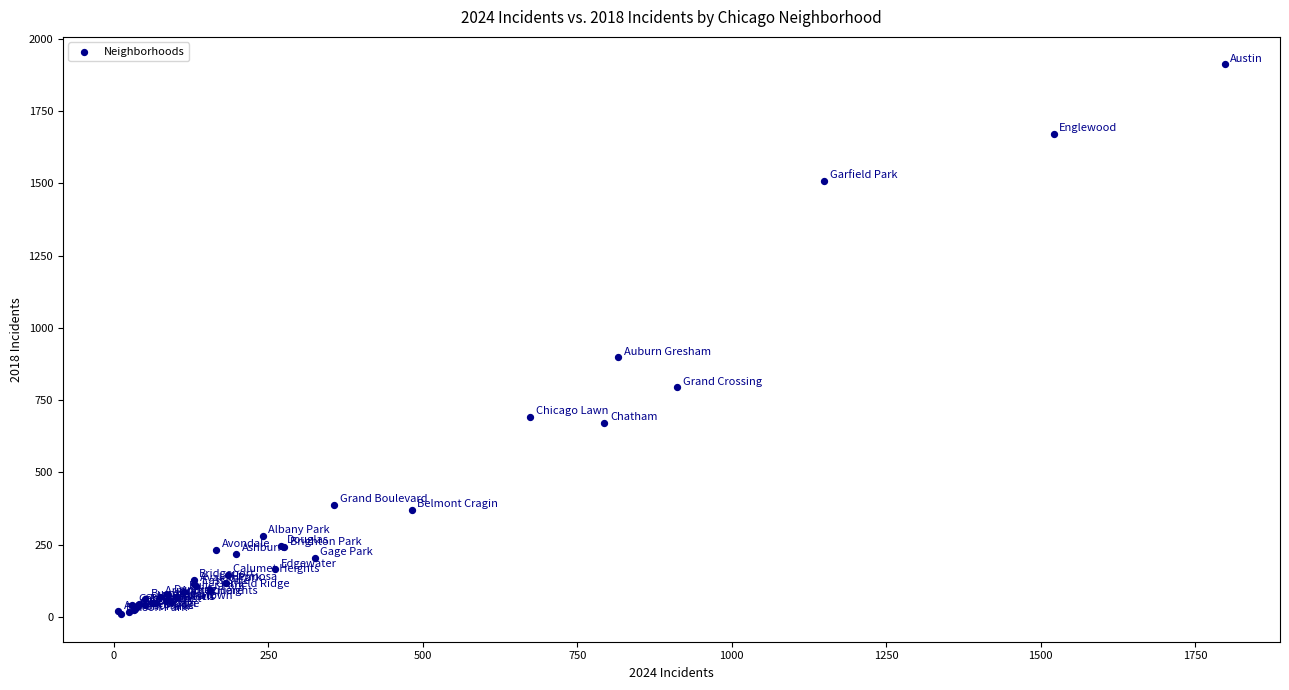

What Y value in the scatter plot is closest to 960?

898